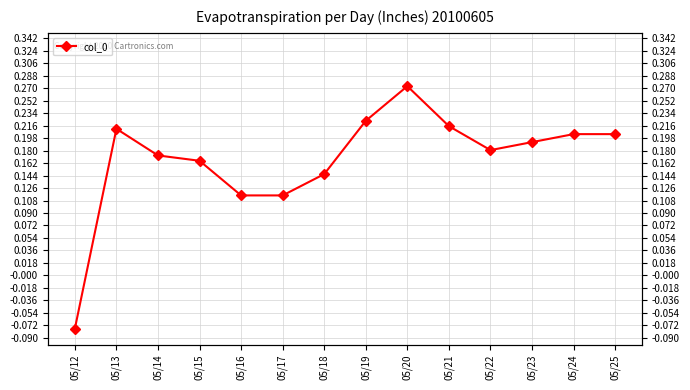

How many values are between 0 and 1?

13